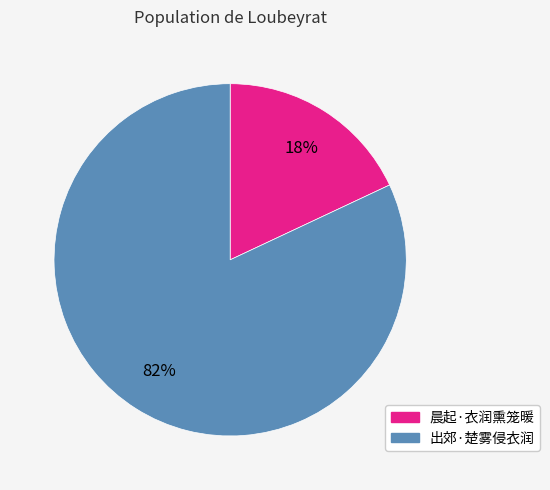

Combined, do 出郊·楚雾侵衣润 and 晨起·衣润熏笼暖 account for over 50%?

Yes